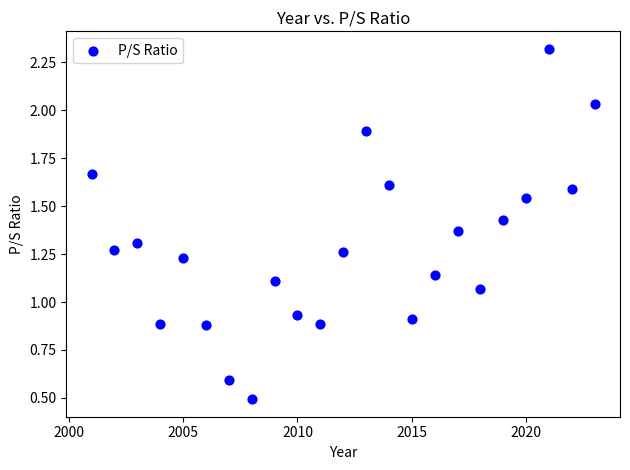

What is the range of Y values (max minus min)?

1.8